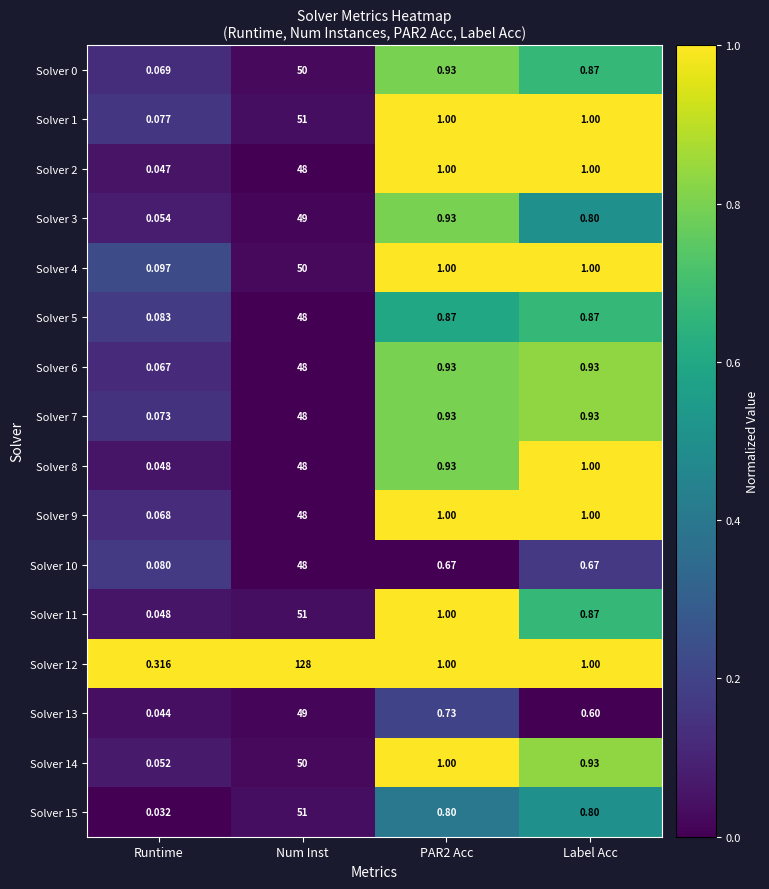

Between Runtime and Label Acc, which series saw the biggest shift?

Solver 2